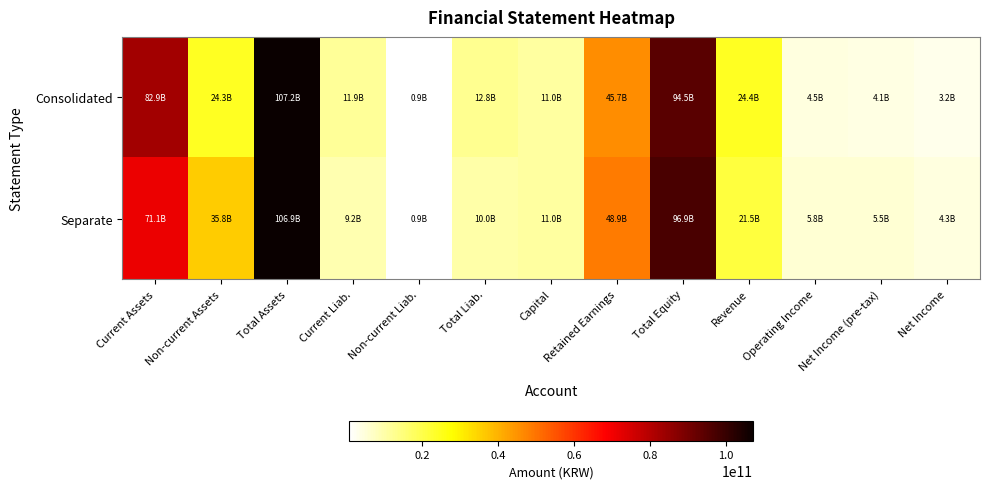

List the series in order of their peak value, lowest first.

Separate, Consolidated